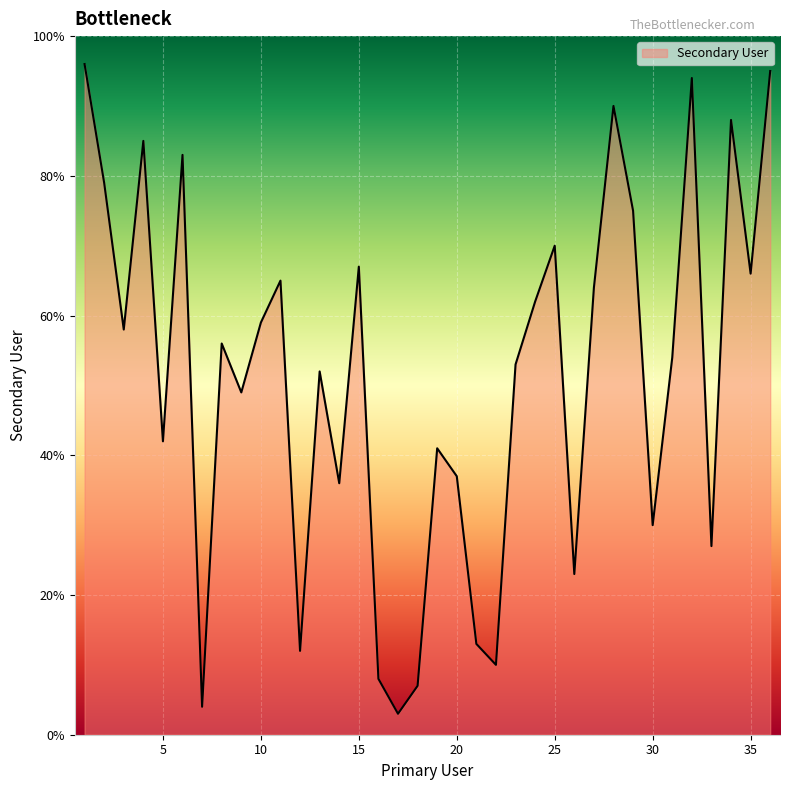

What is the minimum value shown in the chart?

3